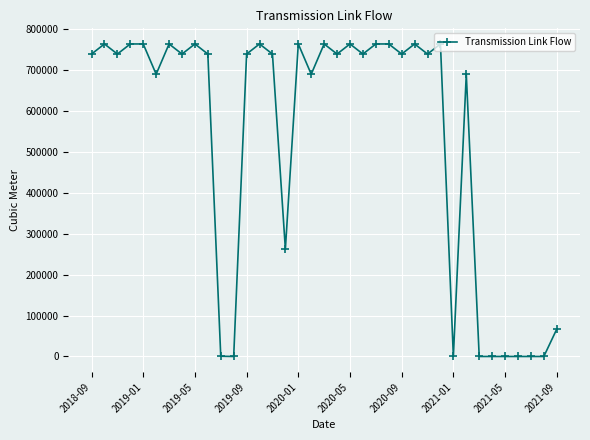

What is the value of the 30th point from the left?

690411.0